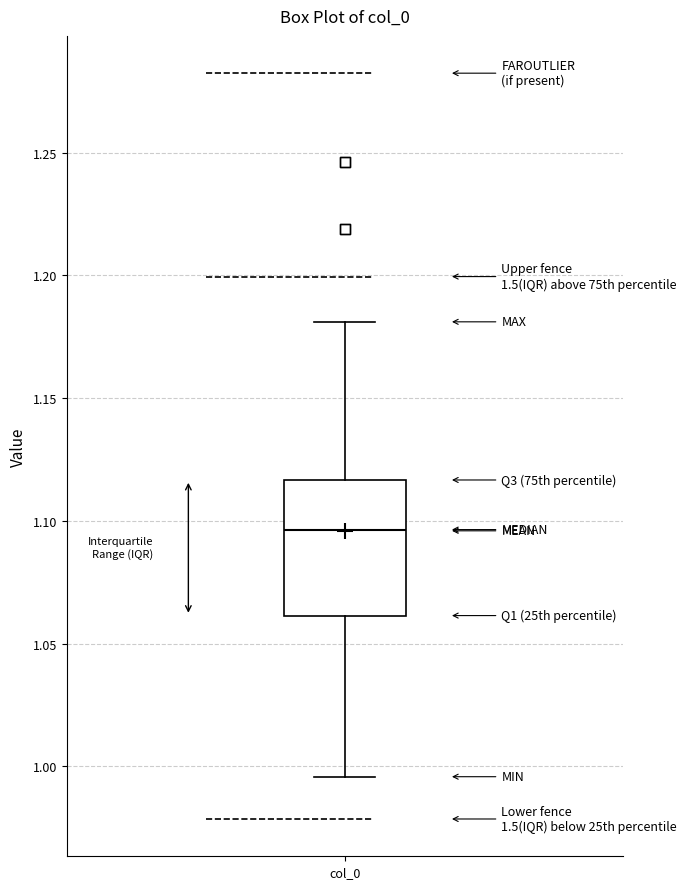

Read this box plot against the y-axis: the position of the median line, the range covered by the box, and the ends of both whiskers. The values are not printed on the chart, so give them approximately, as read against the axis.

median 1.095, box 1.060 to 1.115, whiskers 0.995 to 1.180